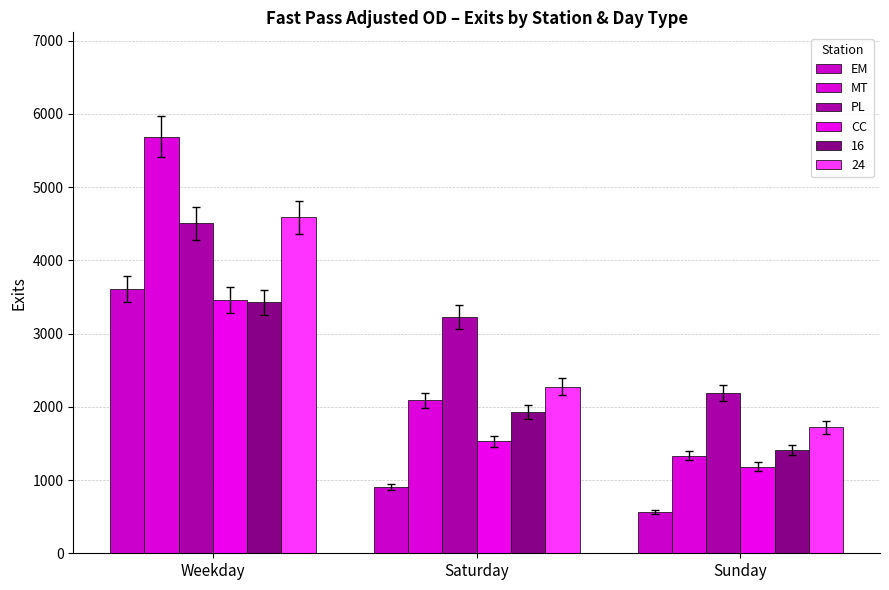

Between Saturday and Sunday, which series saw the biggest shift?

PL